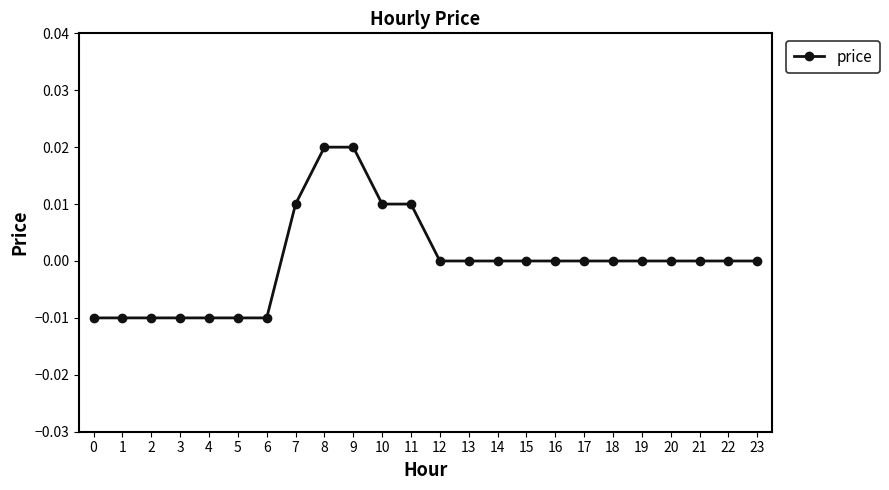

Does the chart display data point markers on the line(s)?

Yes